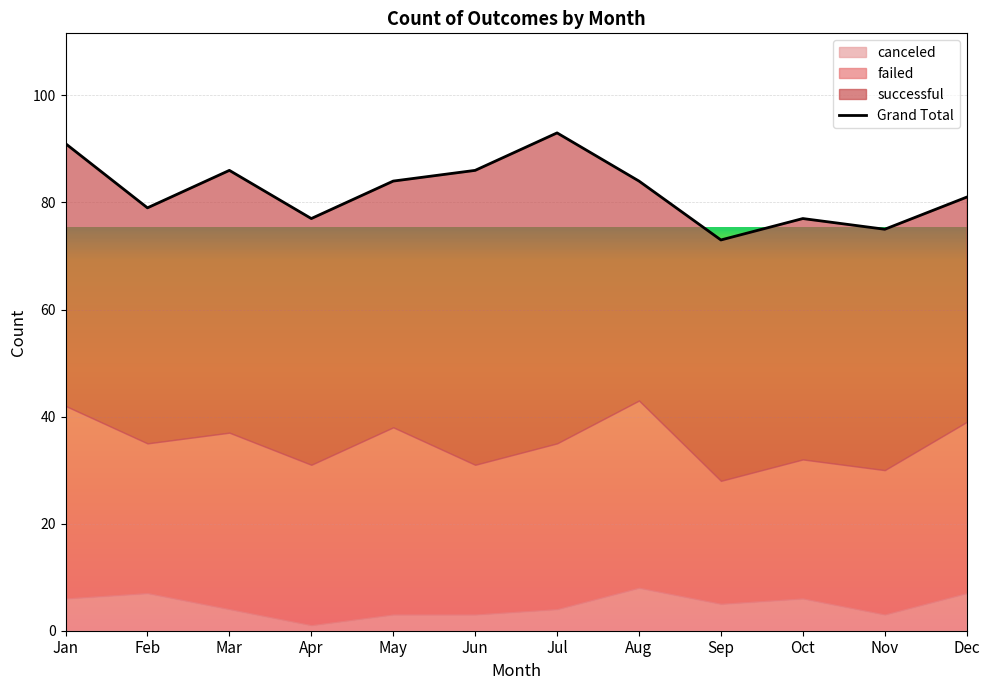

How many interior local valleys (lower than both neighbors) does the data have?

4